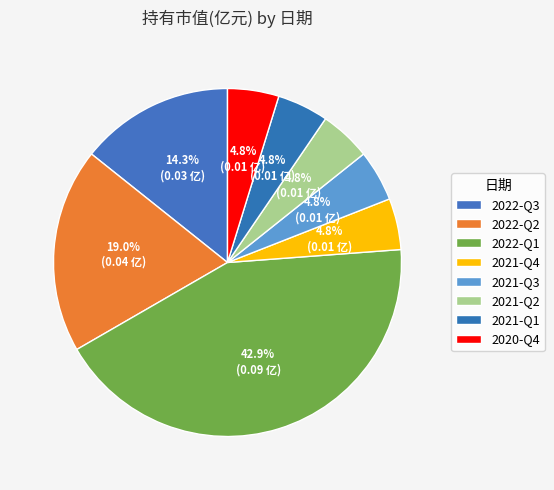

Is it true that 2022-Q1 is 52% of the pie?

False